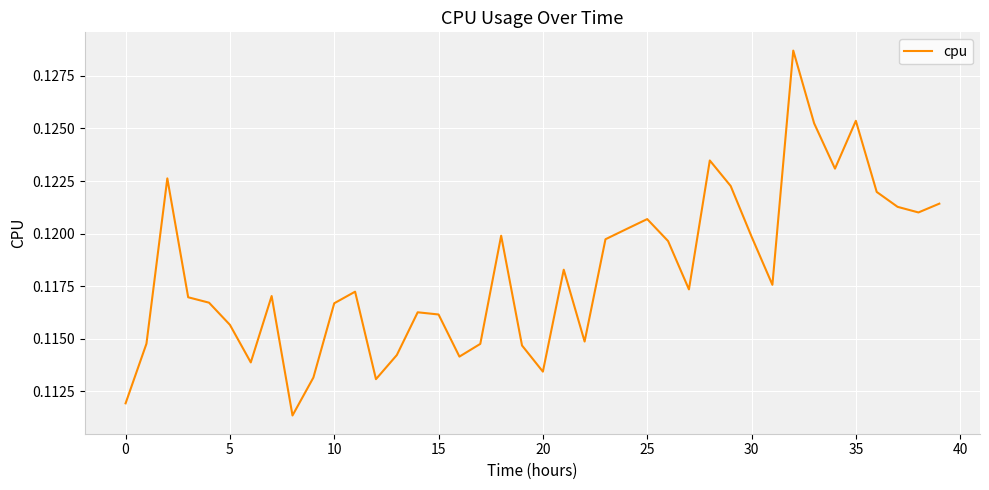

Is it true that the value at 25 is 0.0?

False